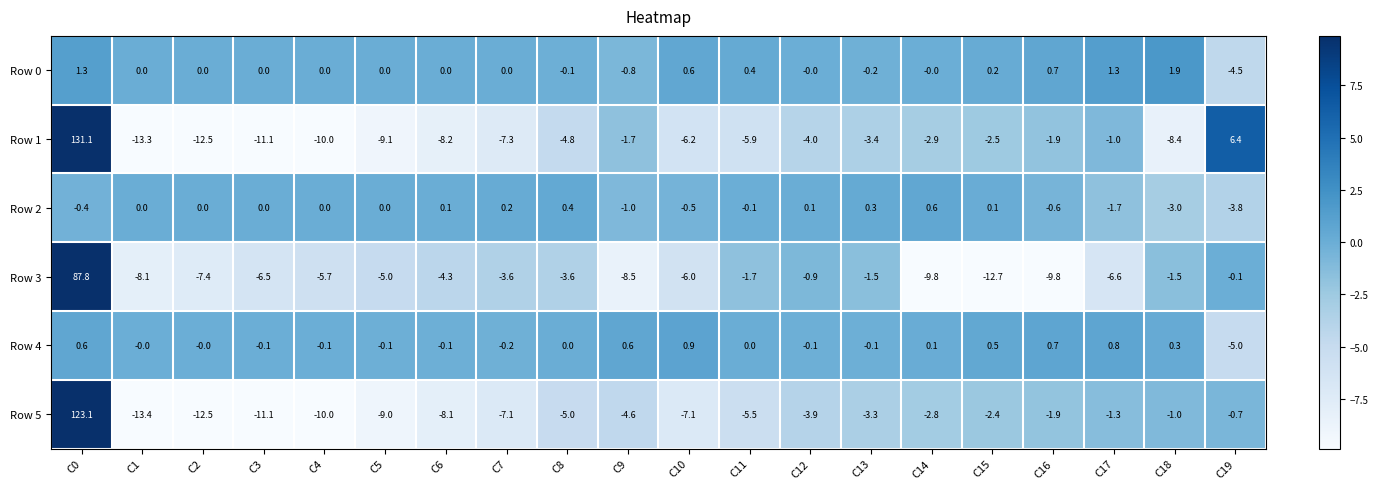

How many categories are shown in the chart?

20